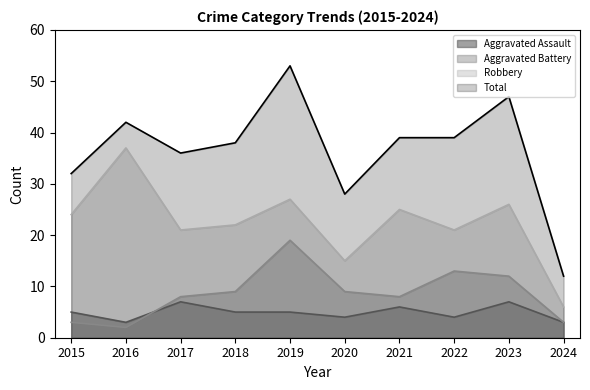

Reading left to right, transcribe all the data shown in this chart.

Aggravated Assault: 5	3	7	5	5	4	6	4	7	3
Aggravated Battery: 3	2	8	9	19	9	8	13	12	3
Robbery: 24	37	21	22	27	15	25	21	26	6
Total: 32	42	36	38	53	28	39	39	47	12